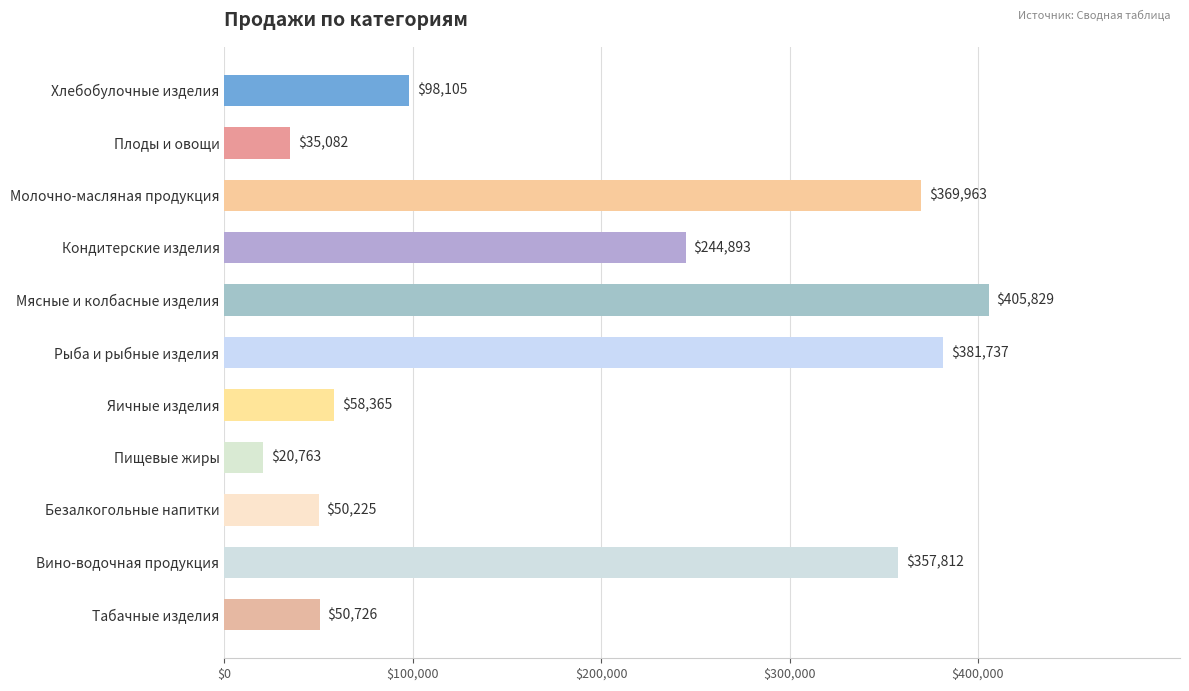

What is the minimum value shown in the chart?

20763